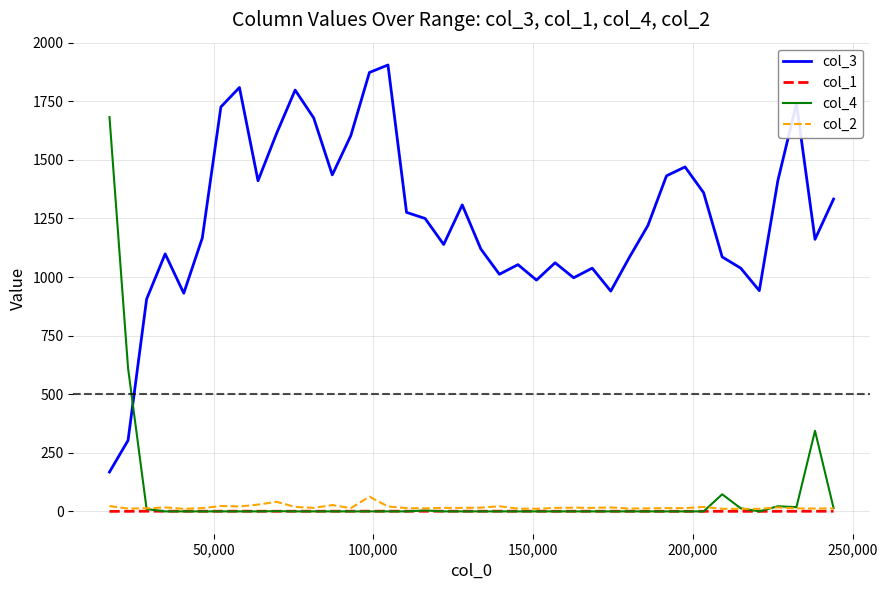

What is the highest value of the col_4 series?

1683.0